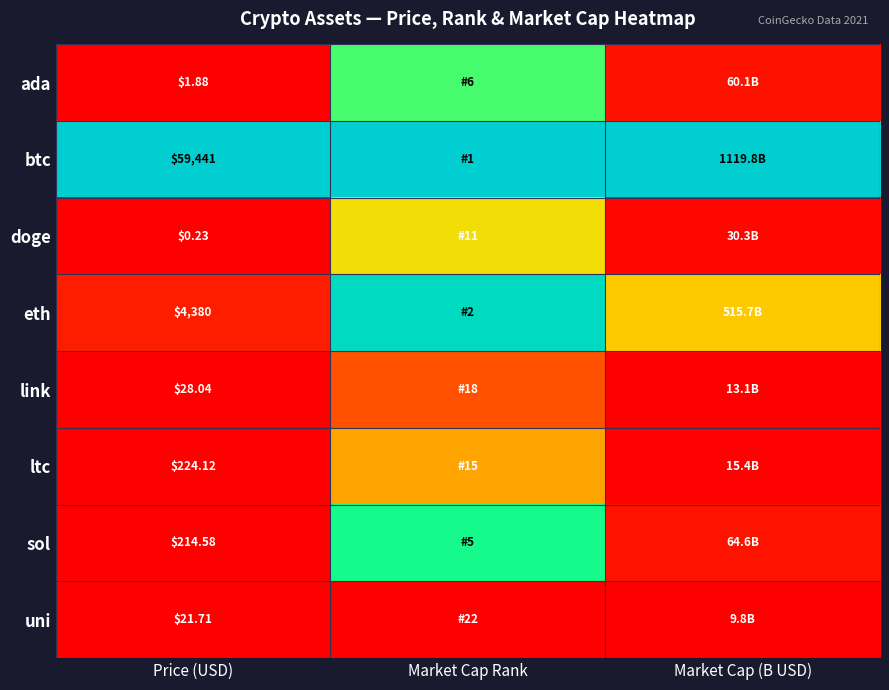

The doge series shows -0.2 at Price (USD). True or false?

False